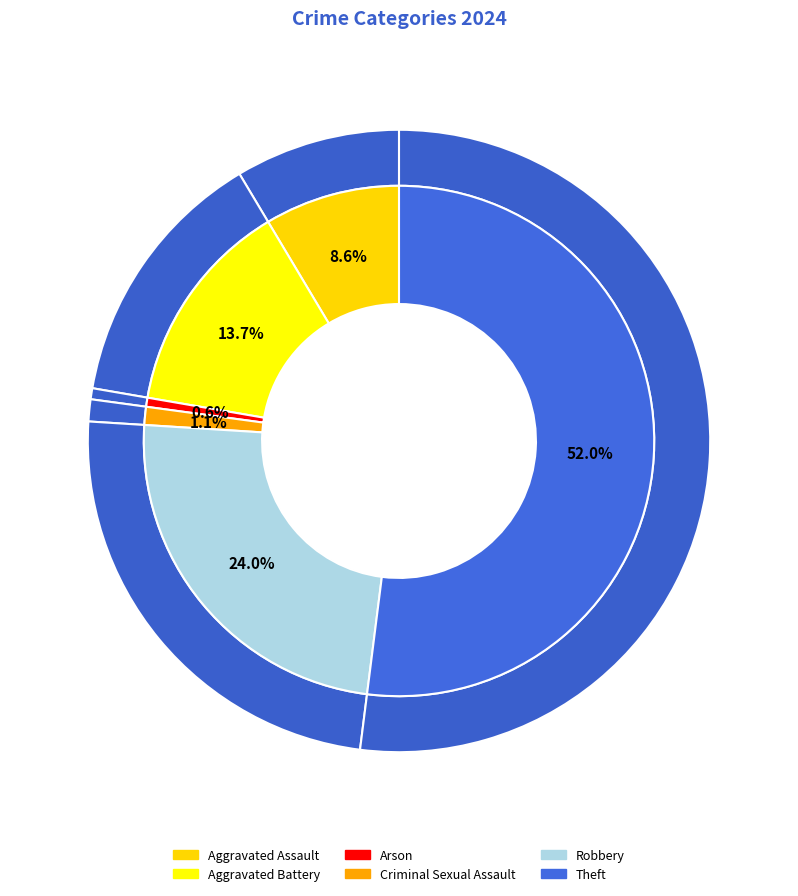

What percentage do Aggravated Battery and Criminal Sexual Assault together represent?

14.9%